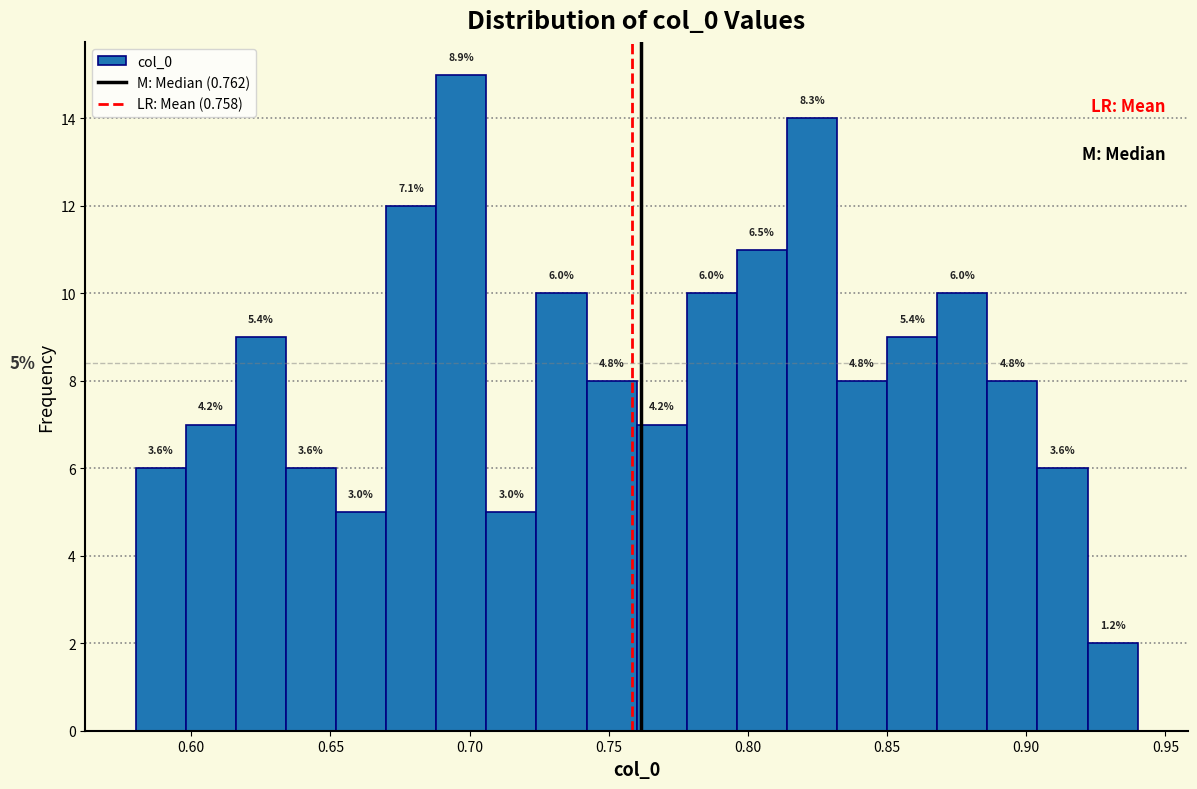

Read against the x-axis, roughly where is the centre of the tallest bar?

0.695